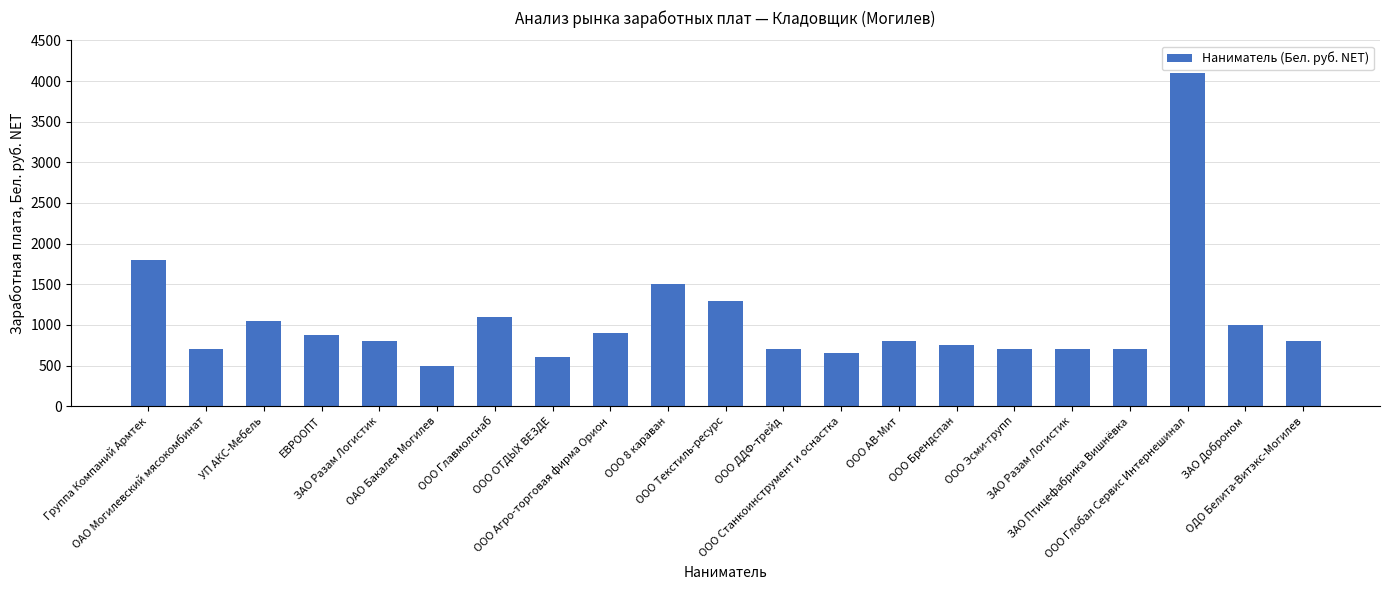

How many bars are there in total?

21